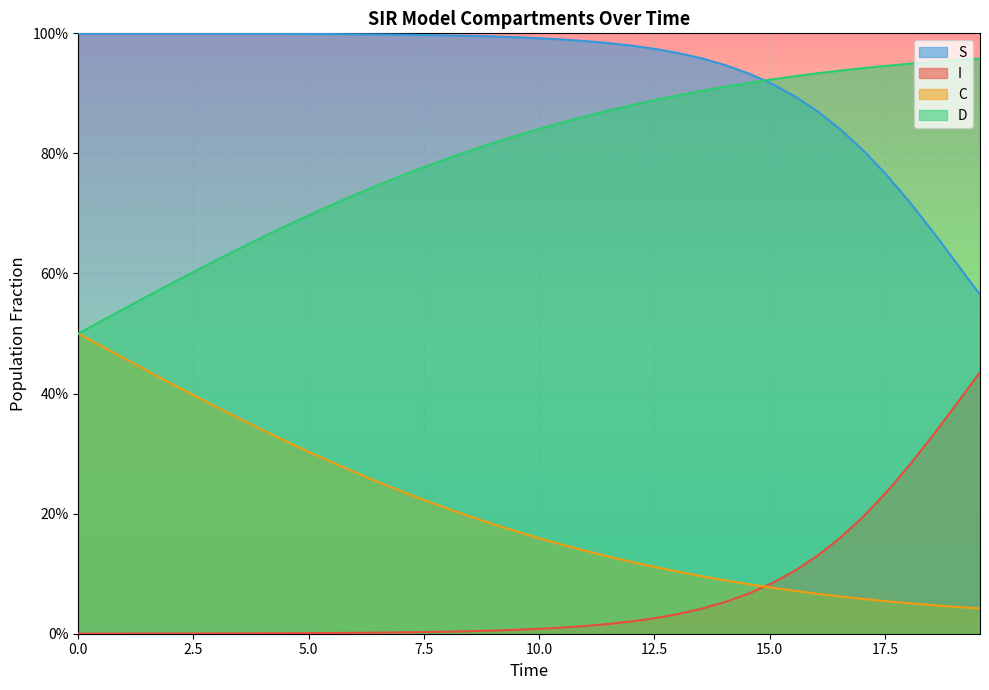

Reading left to right, list all the values displayed in this chart.

S: 1.0	1.0	1.0	1.0	1.0	1.0	1.0	1.0	1.0	1.0	1.0	1.0	1.0	1.0	1.0	1.0	1.0	1.0	1.0	1.0	1.0	1.0	1.0	1.0	1.0	1.0	1.0	1.0	0.9	0.9	0.9	0.9	0.9	0.8	0.8	0.8	0.7	0.7	0.6	0.6
I: 0.0	0.0	0.0	0.0	0.0	0.0	0.0	0.0	0.0	0.0	0.0	0.0	0.0	0.0	0.0	0.0	0.0	0.0	0.0	0.0	0.0	0.0	0.0	0.0	0.0	0.0	0.0	0.0	0.1	0.1	0.1	0.1	0.1	0.2	0.2	0.2	0.3	0.3	0.4	0.4
C: 0.5	0.5	0.5	0.4	0.4	0.4	0.4	0.4	0.3	0.3	0.3	0.3	0.3	0.3	0.2	0.2	0.2	0.2	0.2	0.2	0.2	0.1	0.1	0.1	0.1	0.1	0.1	0.1	0.1	0.1	0.1	0.1	0.1	0.1	0.1	0.1	0.1	0.0	0.0	0.0
D: 0.5	0.5	0.5	0.6	0.6	0.6	0.6	0.6	0.7	0.7	0.7	0.7	0.7	0.7	0.8	0.8	0.8	0.8	0.8	0.8	0.8	0.9	0.9	0.9	0.9	0.9	0.9	0.9	0.9	0.9	0.9	0.9	0.9	0.9	0.9	0.9	0.9	1.0	1.0	1.0